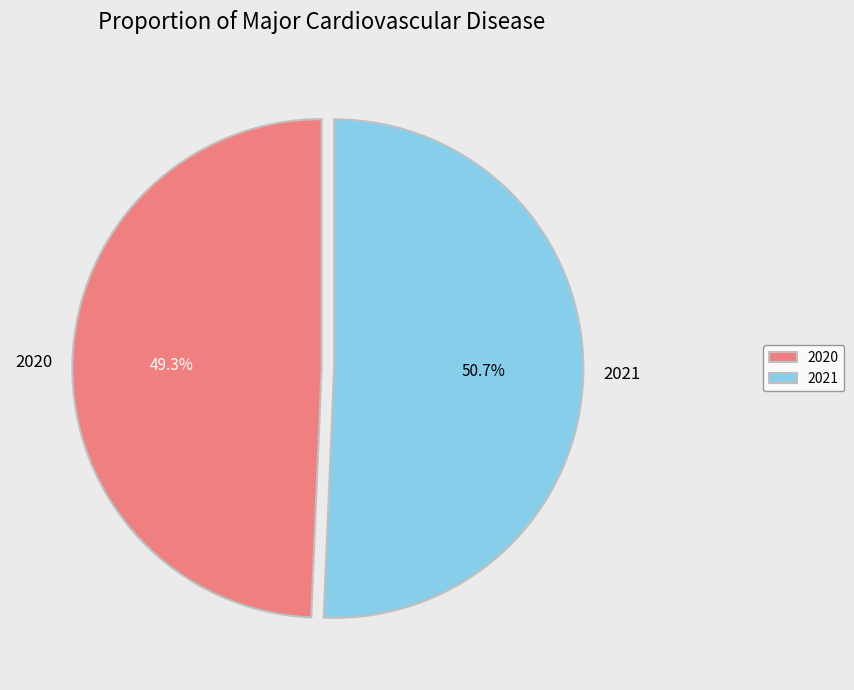

Is the sum of 2021 and 2020 greater than half?

Yes